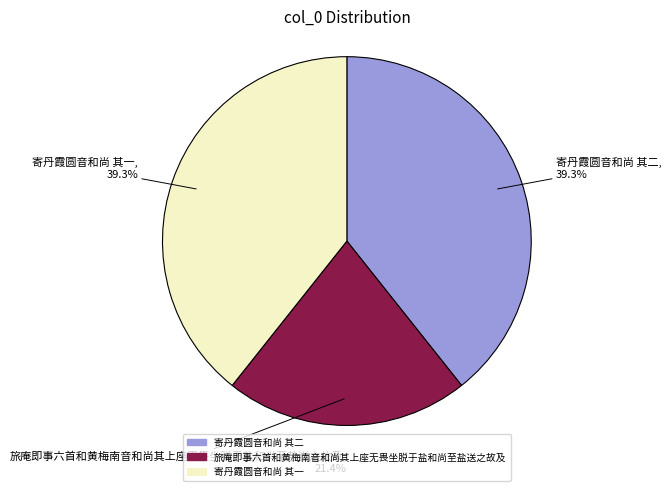

Is it true that 旅庵即事六首和黄梅南音和尚其上座无畏坐脱于盐和尚至盐送之故及 is 21% of the pie?

True